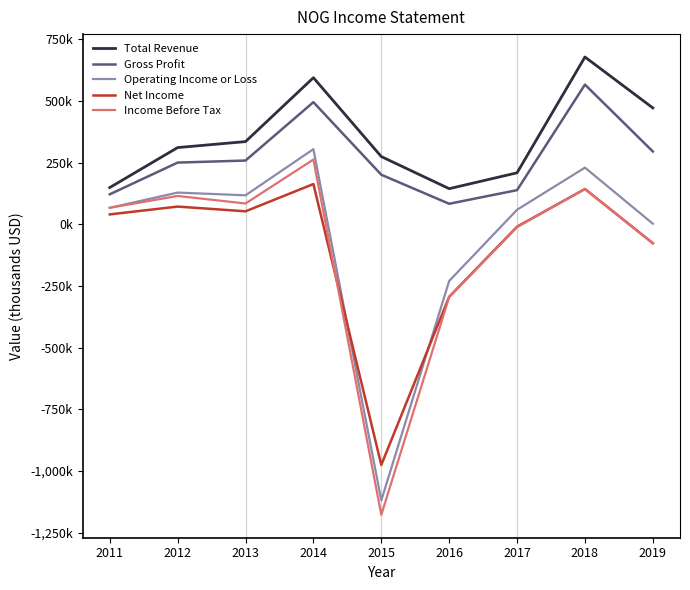

Does the chart have visible grid lines?

No